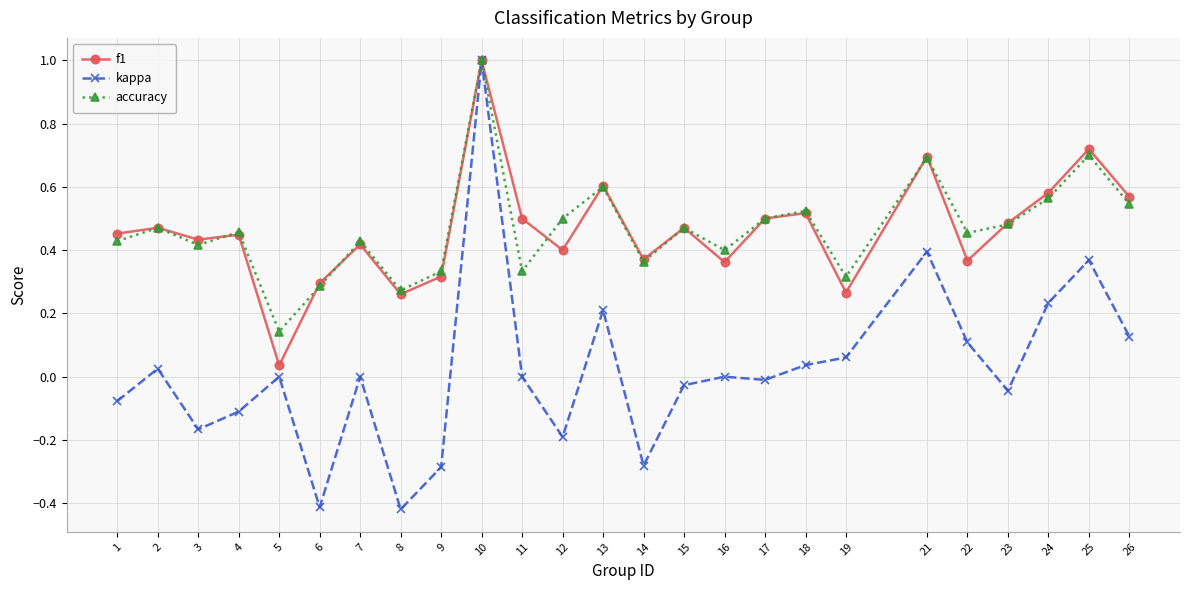

At which category does kappa reach its first local valley?

3